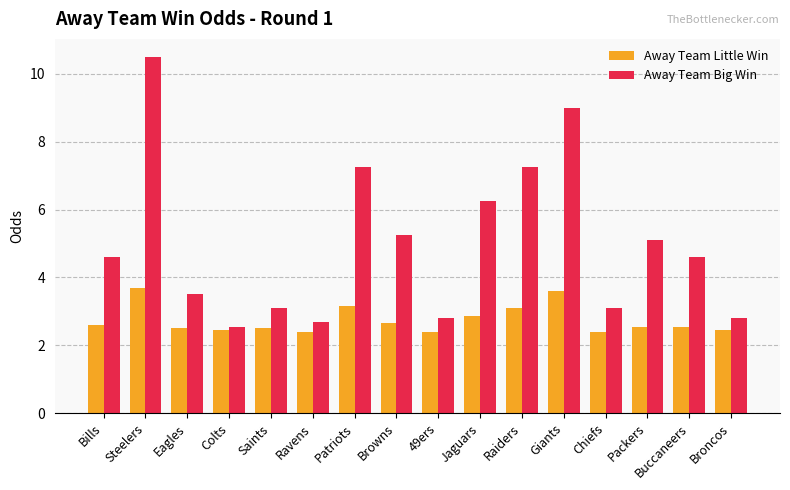

What value does the Away Team Little Win series have at Bills?

2.6